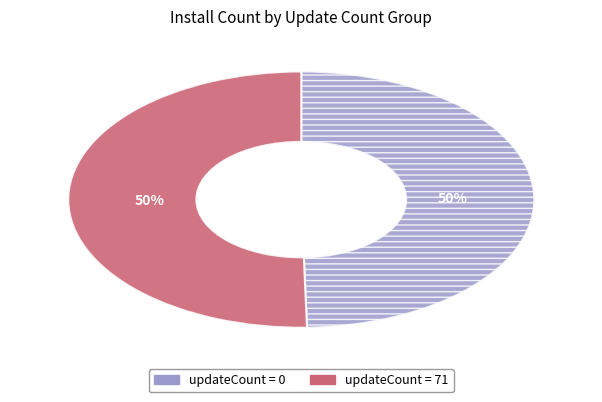

Count the number of slices in the pie.

2